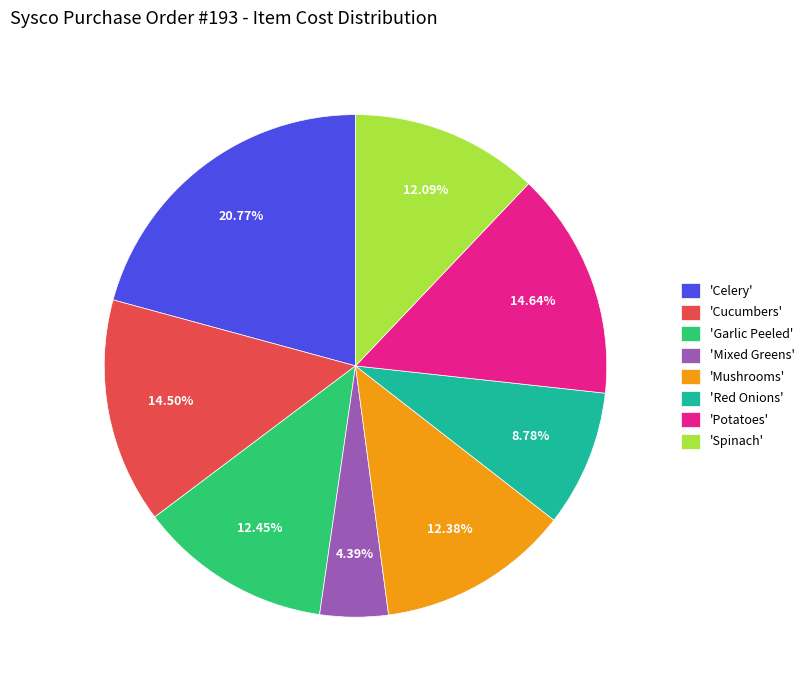

Which category has the smallest portion of the pie?

'Mixed Greens'